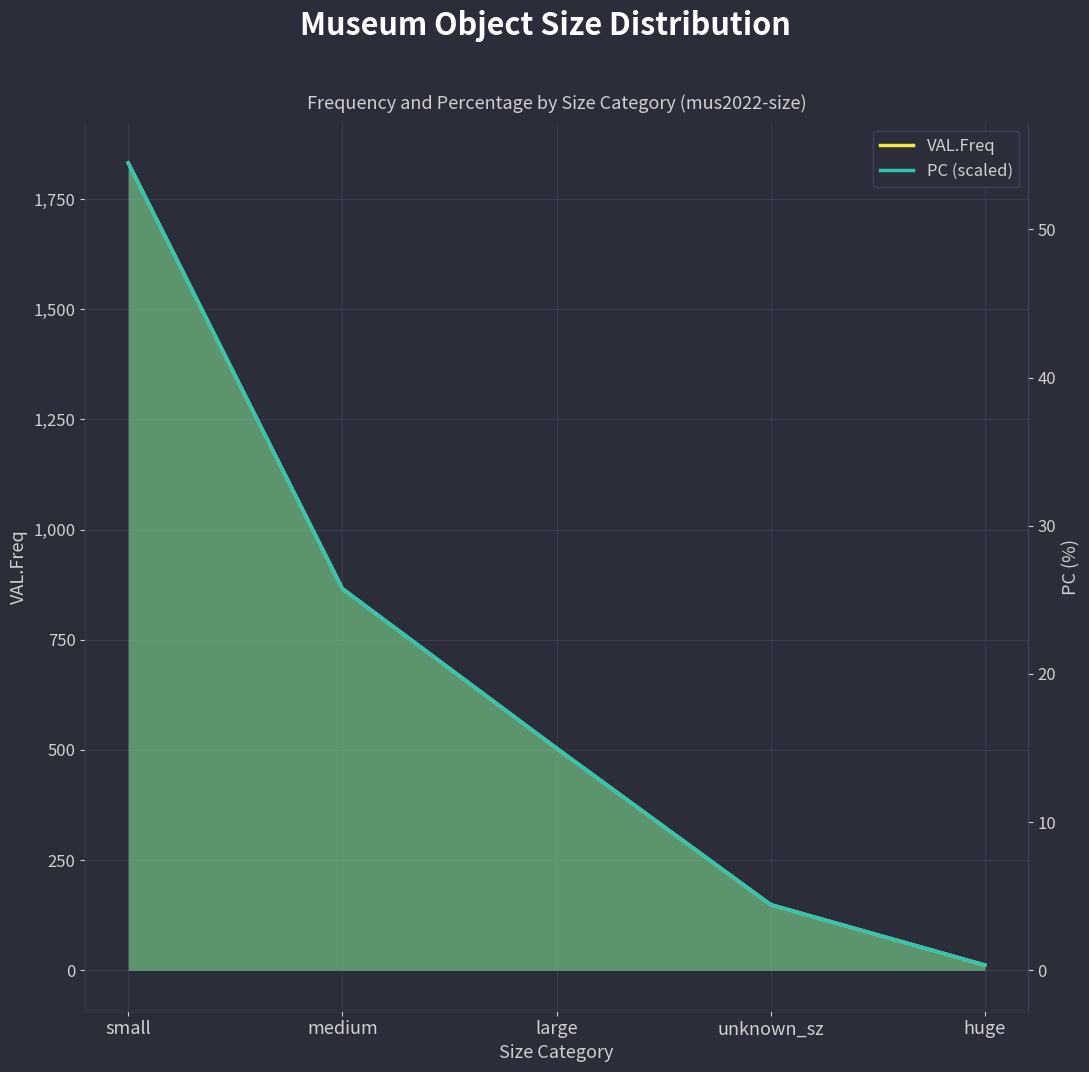

Where is VAL.Freq nearest to the value 922?

medium